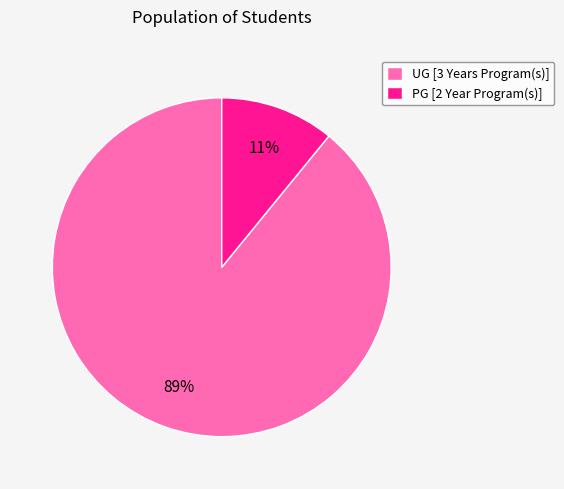

Rank the categories by value from highest to lowest.

UG [3 Years Program(s)], PG [2 Year Program(s)]